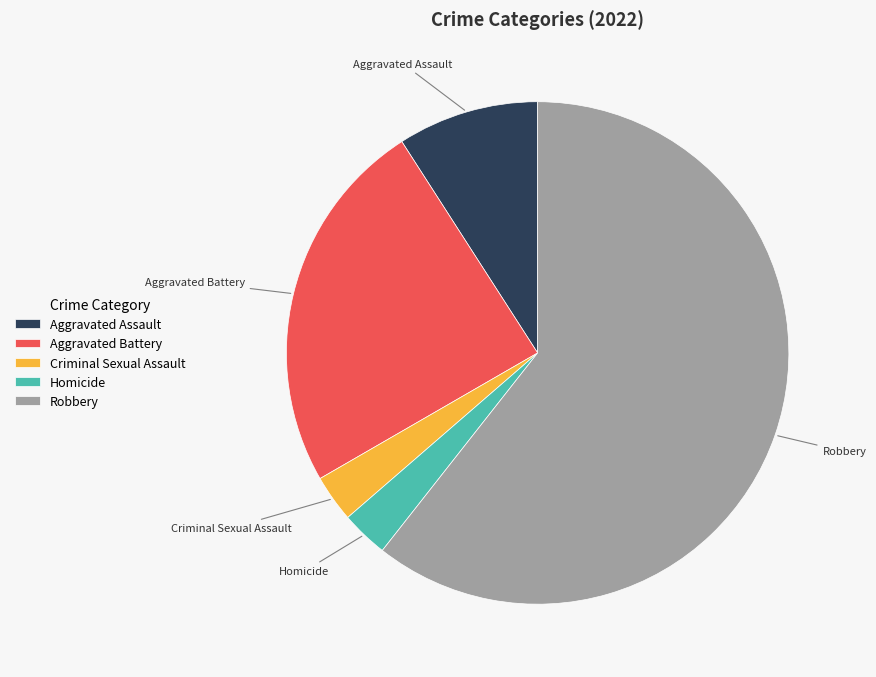

Is Robbery the majority of the pie?

Yes